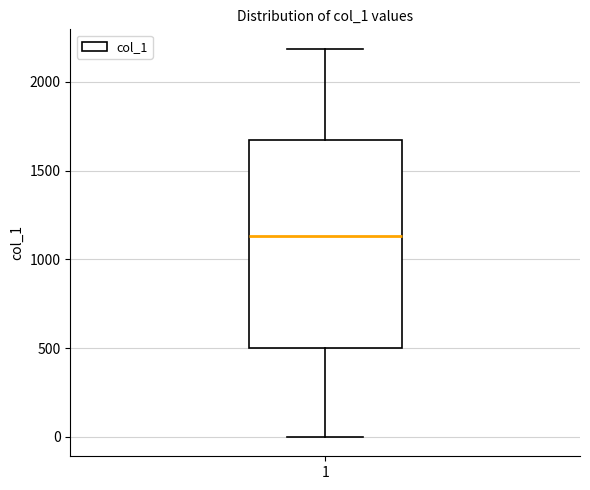

Read this box plot against the y-axis: the position of the median line, the range covered by the box, and the ends of both whiskers. The values are not printed on the chart, so give them approximately, as read against the axis.

median 1150, box 500 to 1650, whiskers 0 to 2200